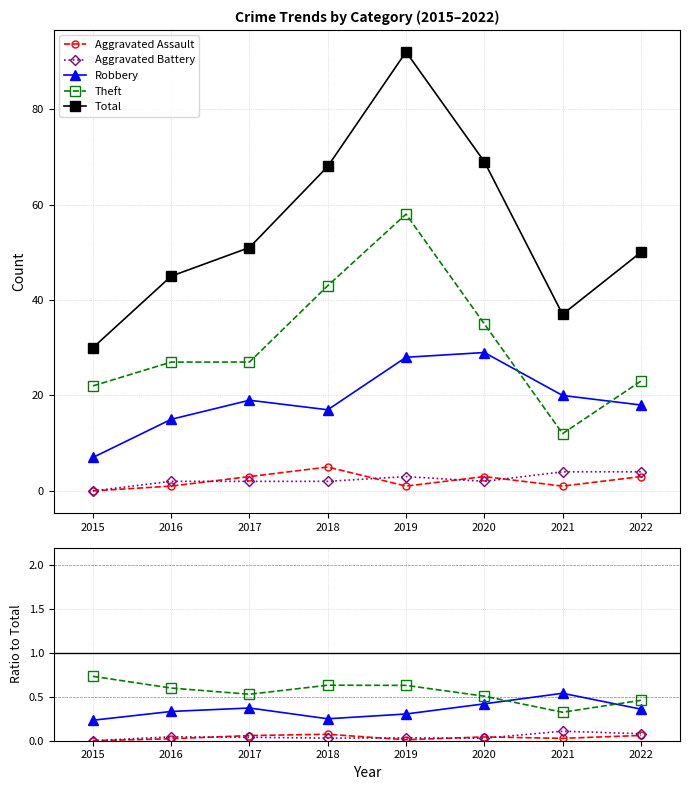

Reading left to right, what are all the values shown in this chart?

Aggravated Assault: 2015=0.0	2016=0.0	2017=0.1	2018=0.1	2019=0.0	2020=0.0	2021=0.0	2022=0.1
Aggravated Battery: 2015=0.0	2016=0.0	2017=0.0	2018=0.0	2019=0.0	2020=0.0	2021=0.1	2022=0.1
Robbery: 2015=0.2	2016=0.3	2017=0.4	2018=0.2	2019=0.3	2020=0.4	2021=0.5	2022=0.4
Theft: 2015=0.7	2016=0.6	2017=0.5	2018=0.6	2019=0.6	2020=0.5	2021=0.3	2022=0.5
Total: 2015=30.0	2016=45.0	2017=51.0	2018=68.0	2019=92.0	2020=69.0	2021=37.0	2022=50.0